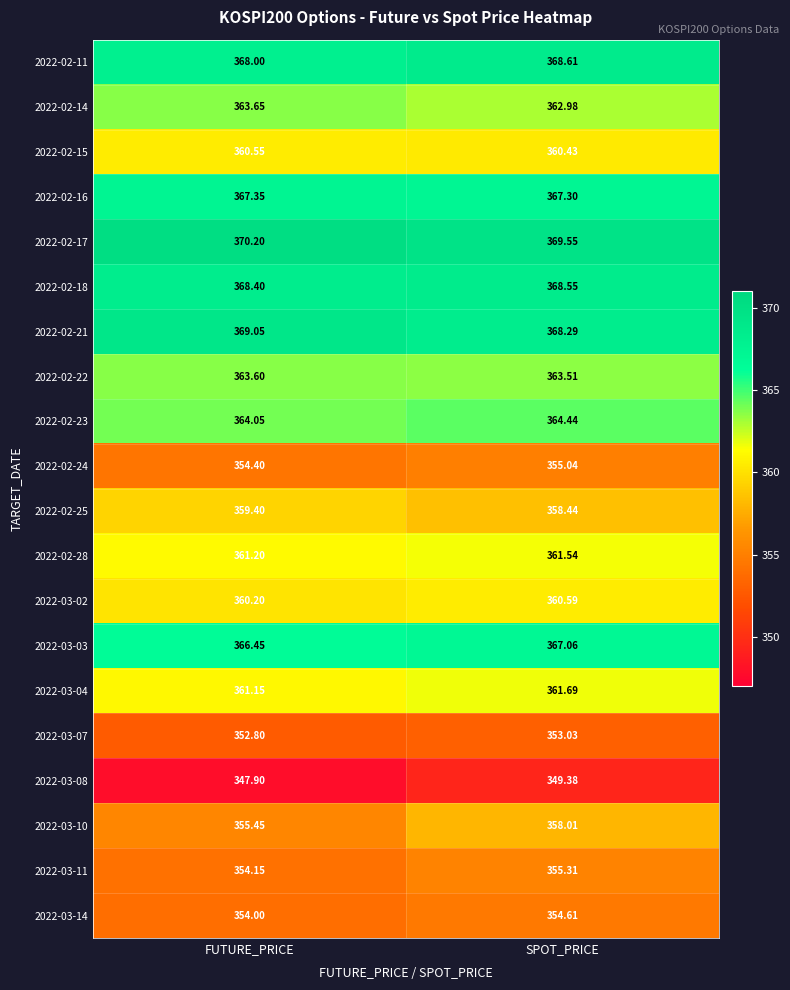

What is the spread (max minus min) of values at SPOT_PRICE?

20.2